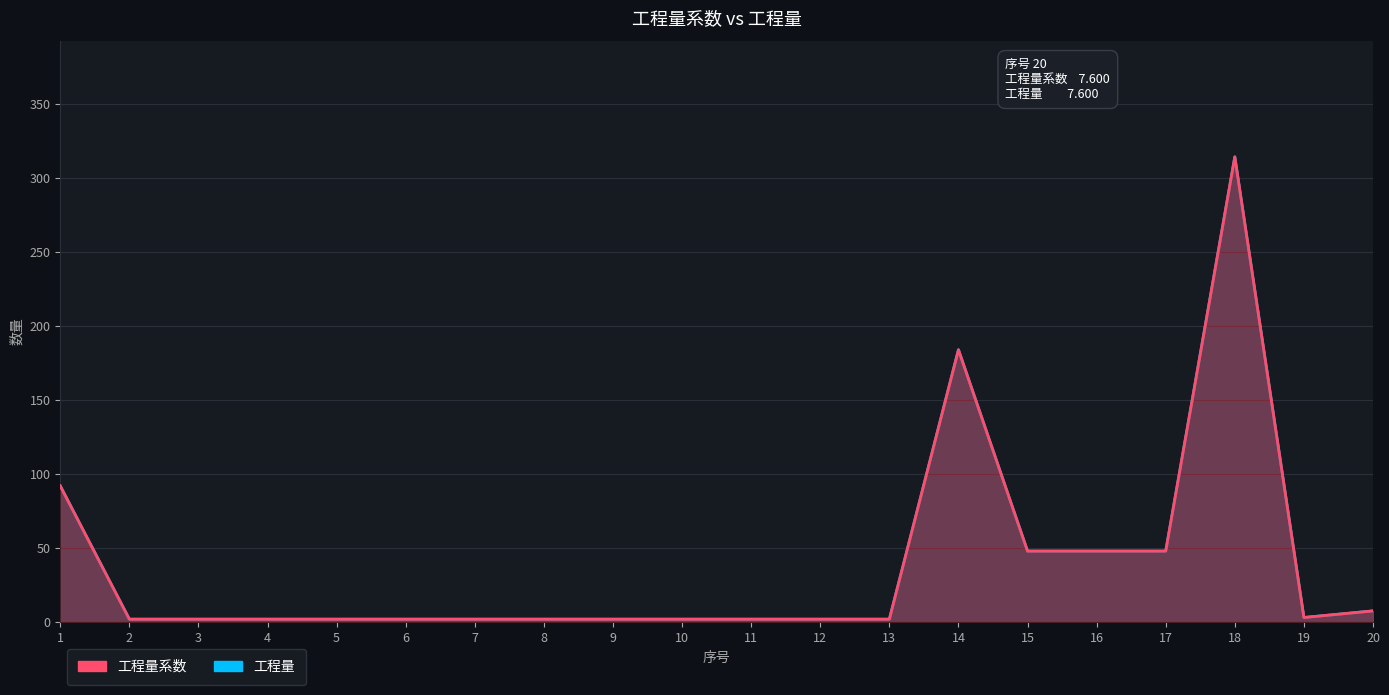

What is the difference between the maximum and minimum values in the 工程量 series?

312.3